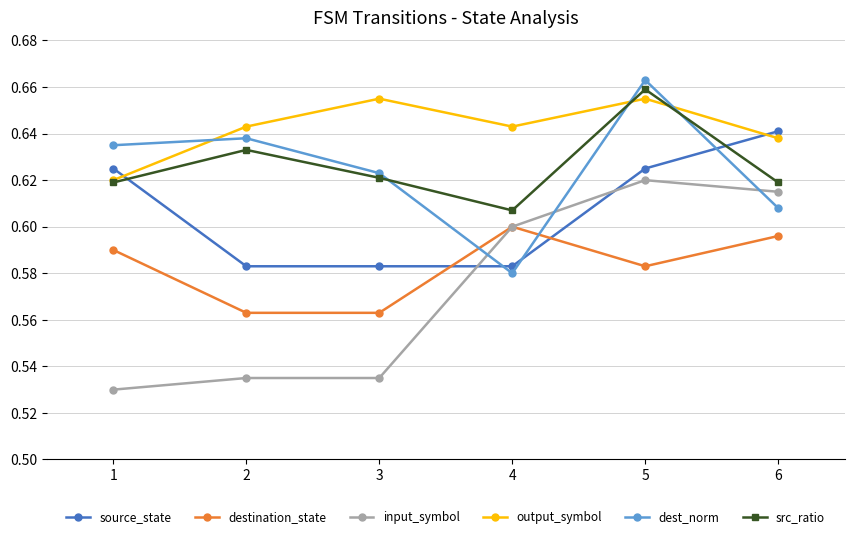

Is the value of output_symbol at 5 greater than the value of dest_norm at 6?

Yes